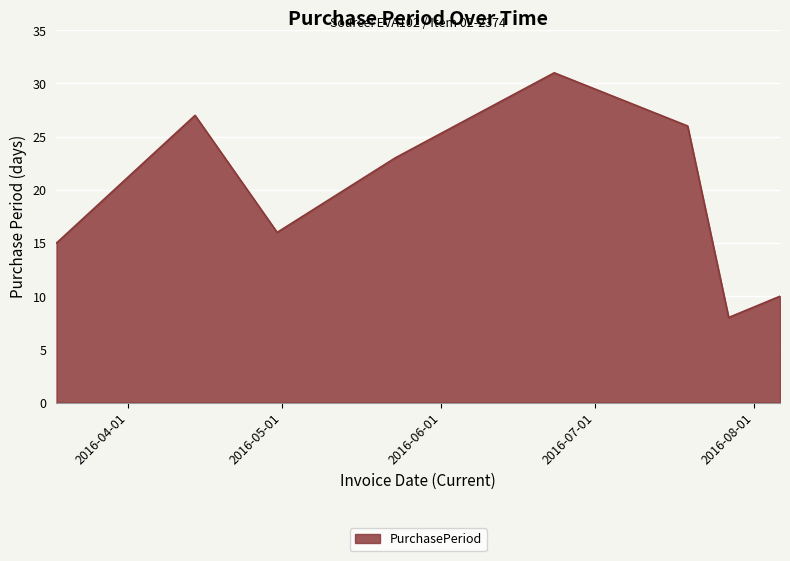

How many interior local peaks (higher than both neighbors) does the data have?

2